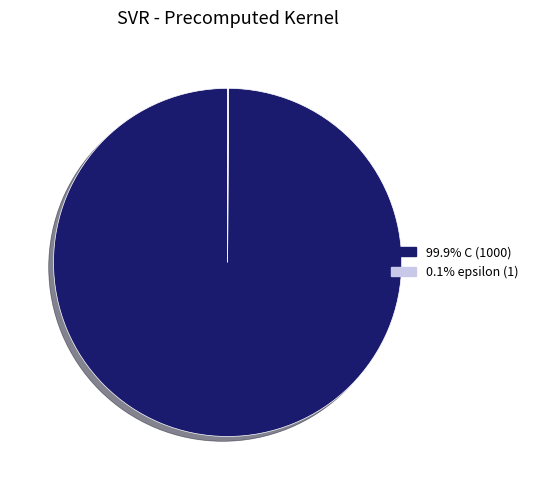

Is there a majority slice in this chart?

Yes